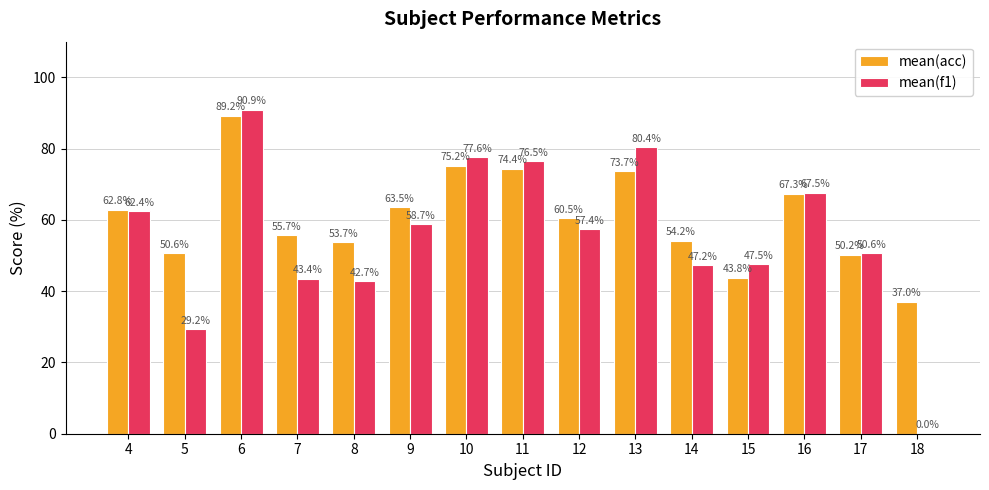

What are all the series names shown in the legend?

mean(acc), mean(f1)